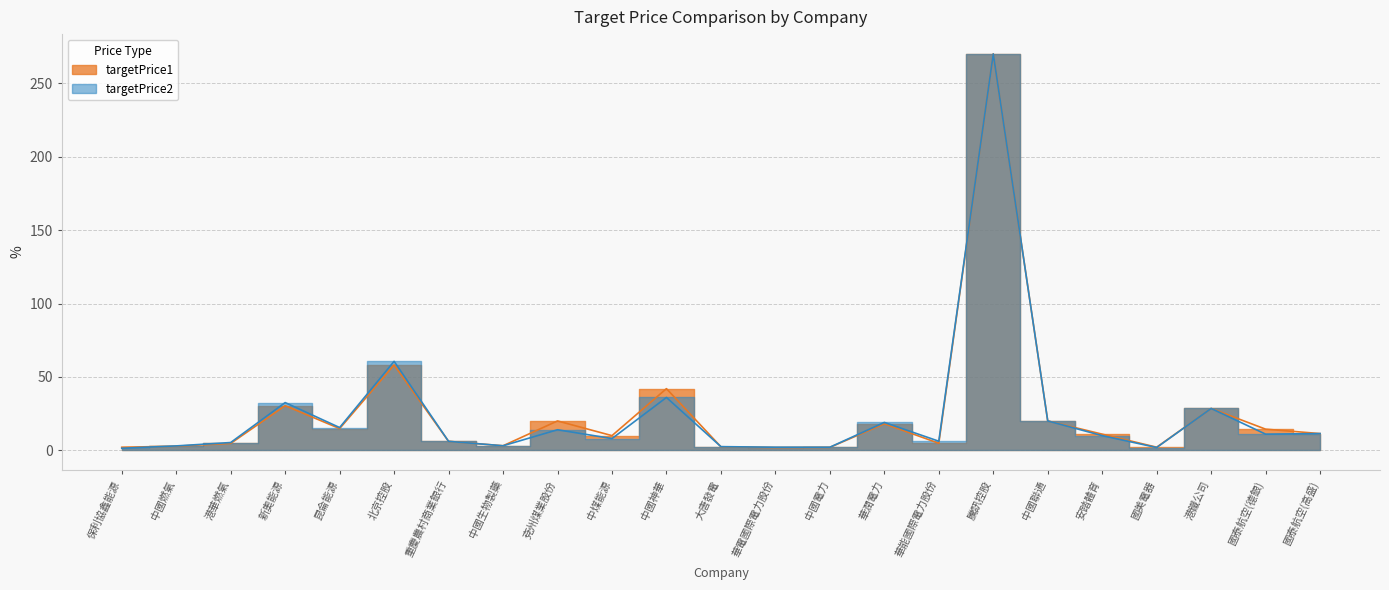

Which series has the largest range (max minus min)?

targetPrice2